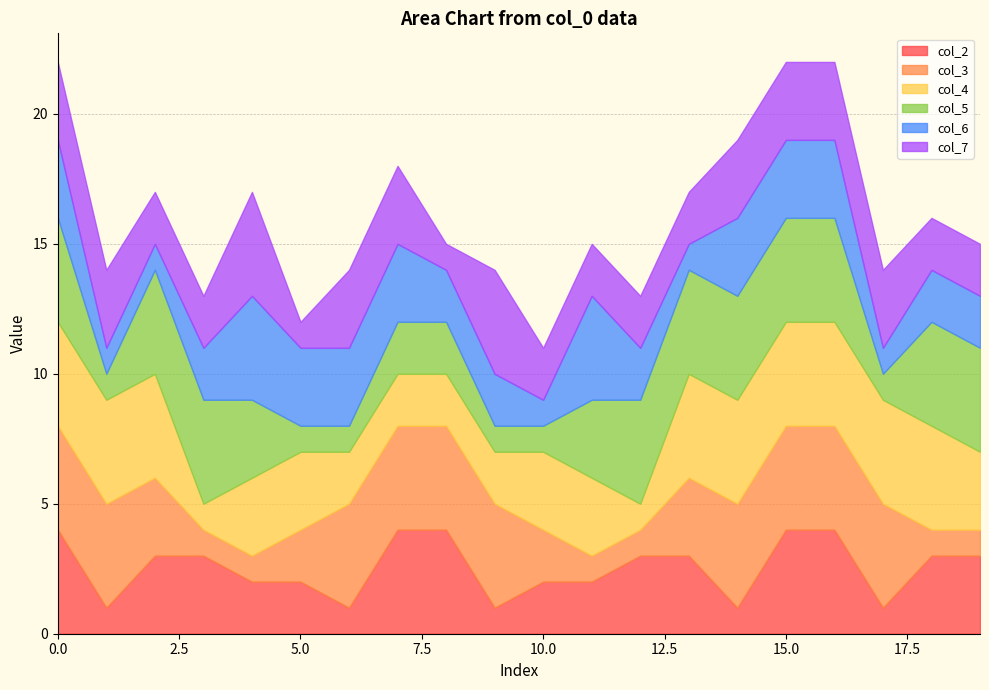

What is the value of the col_5 point at the 17th from the left?

4